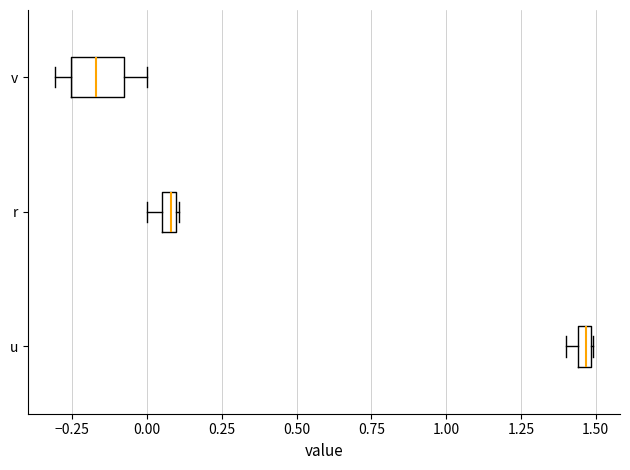

Where is the left edge of the box for r on the x-axis? The values are not printed on the chart, so give them approximately, as read against the axis.

0.05